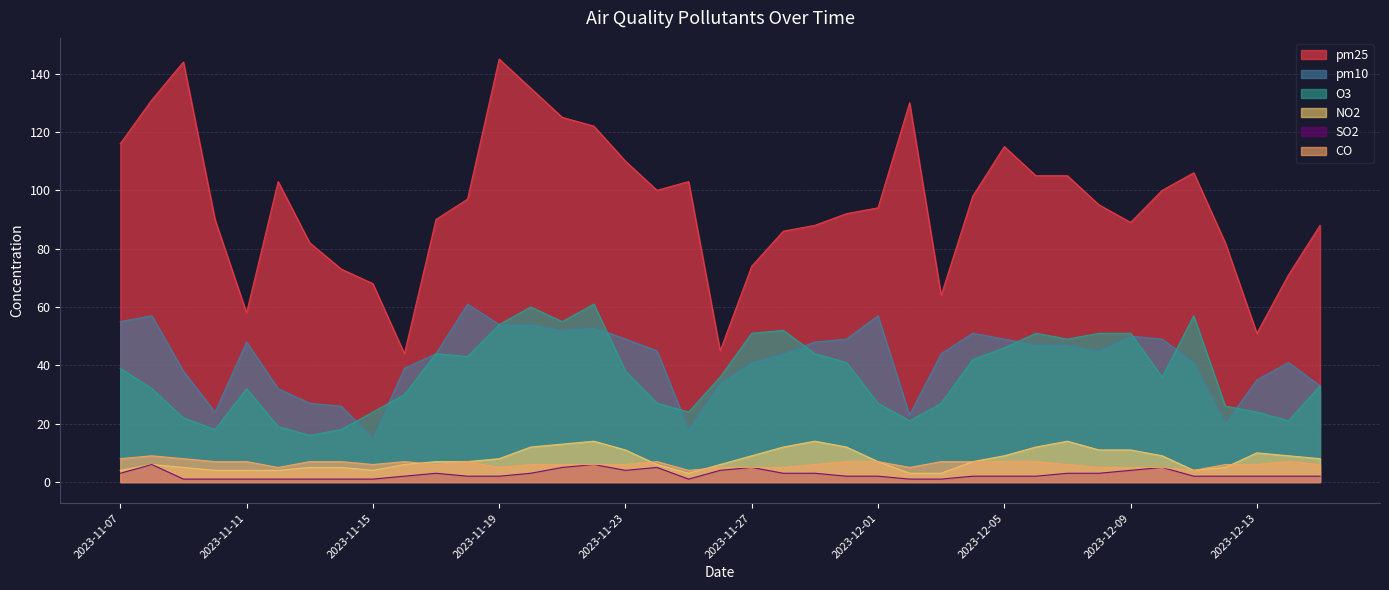

The NO2 series shows 14 at 2023-11-29. True or false?

True